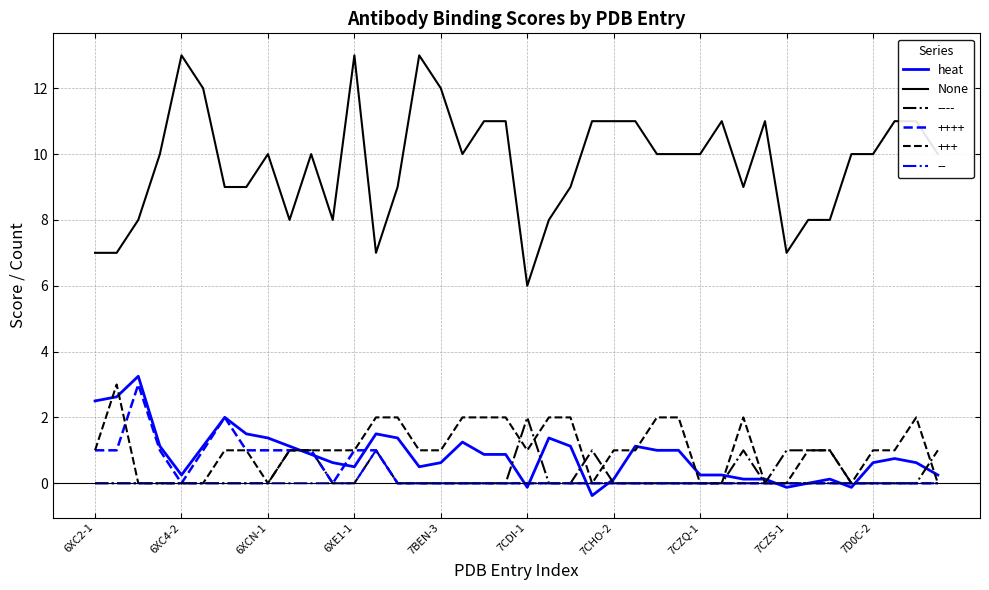

Which series has the largest total across all categories?

None